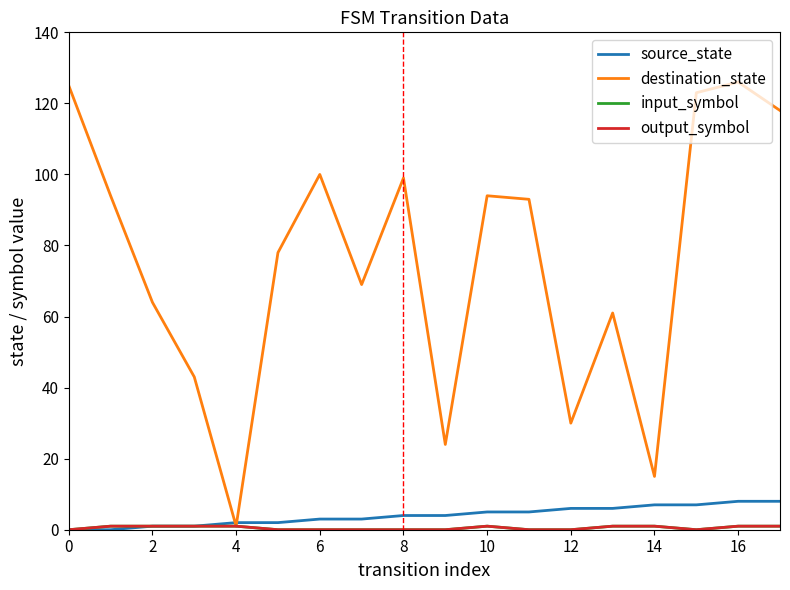

Is this an area chart (filled region under the line)?

No